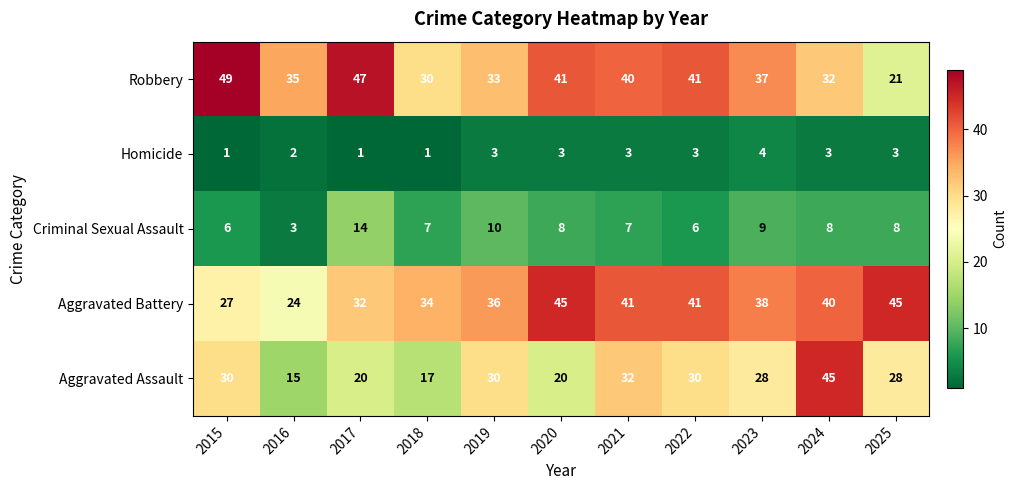

What is the sum of all Robbery values?

406